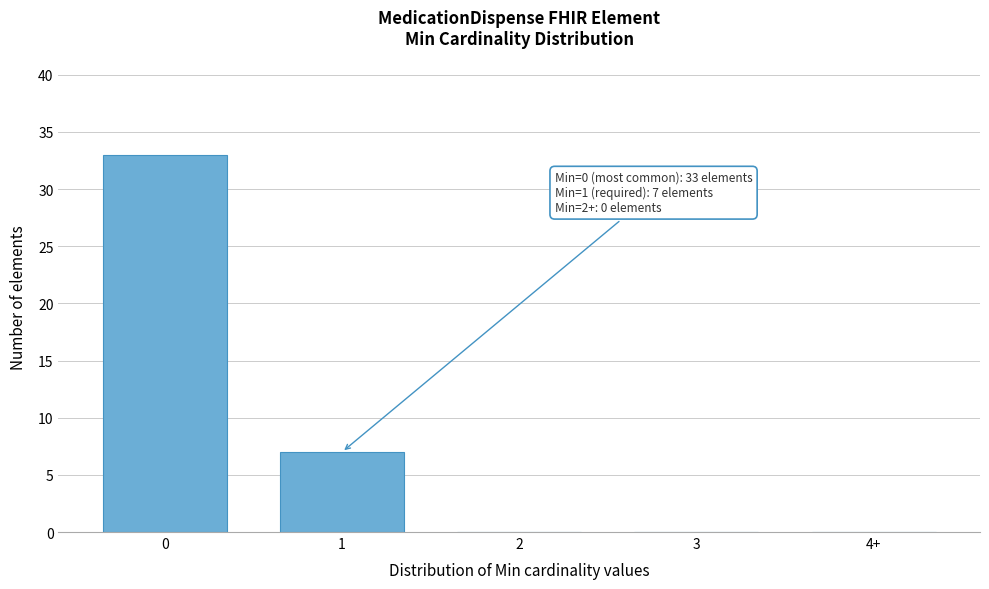

Reading right to left, extract all data points from this chart.

4+=0	3=0	2=0	1=7	0=33